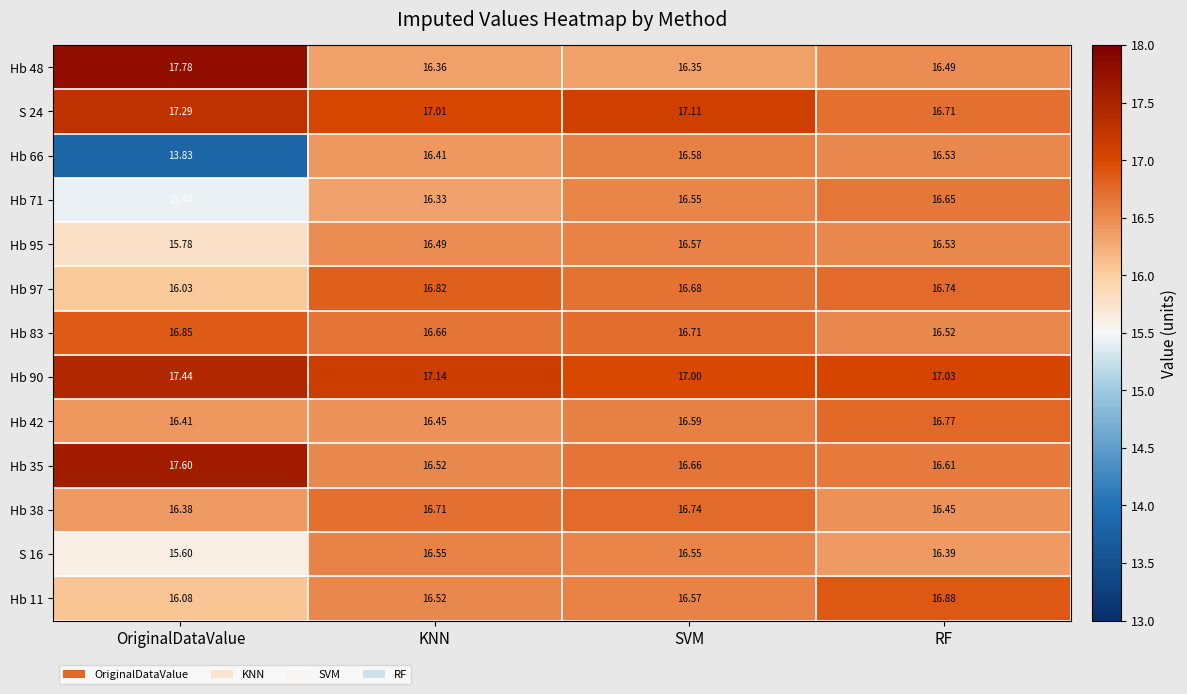

Is the value of S 16 at OriginalDataValue greater than the value of Hb 90 at OriginalDataValue?

No